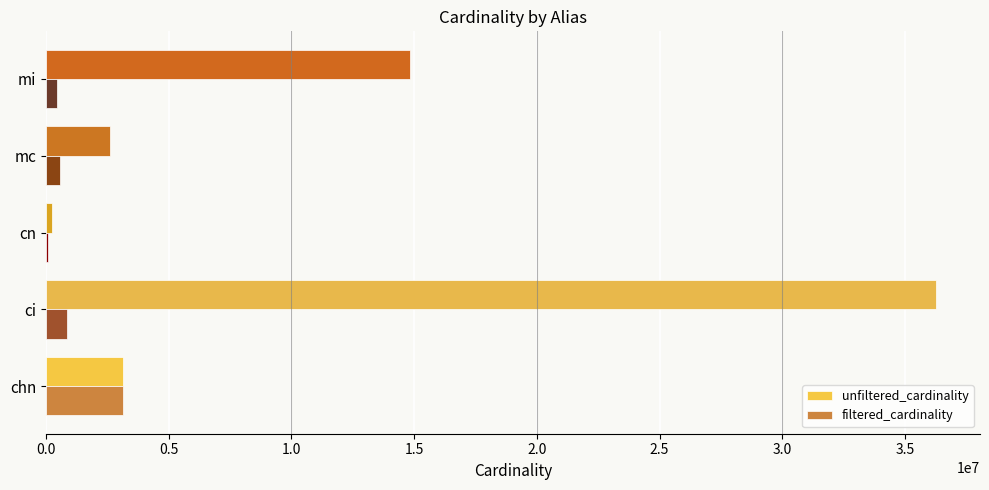

What is the maximum value shown in the chart?

36244344